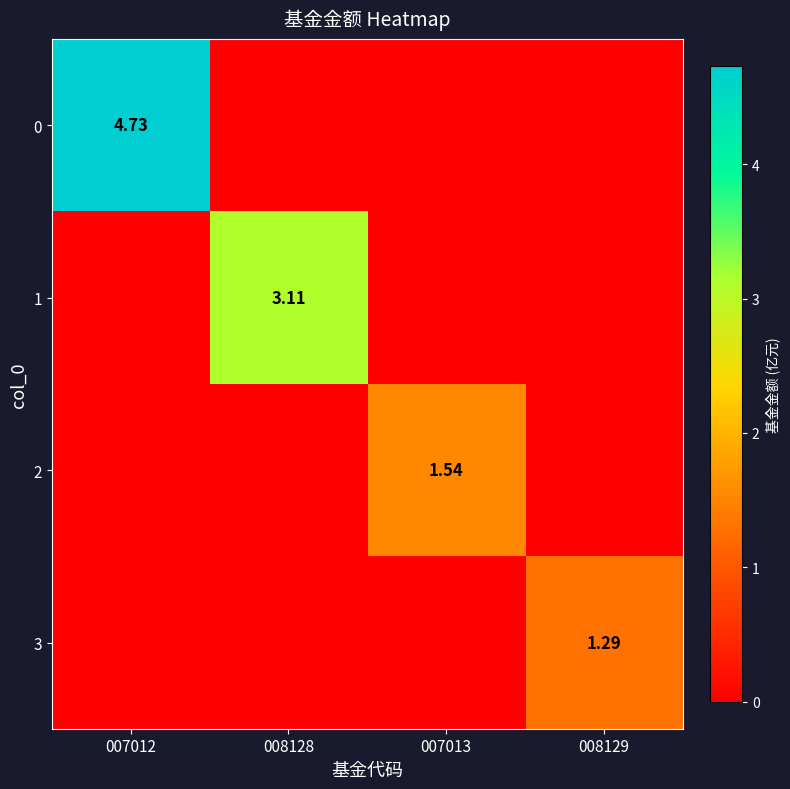

How many positive values does the 2 series have?

1